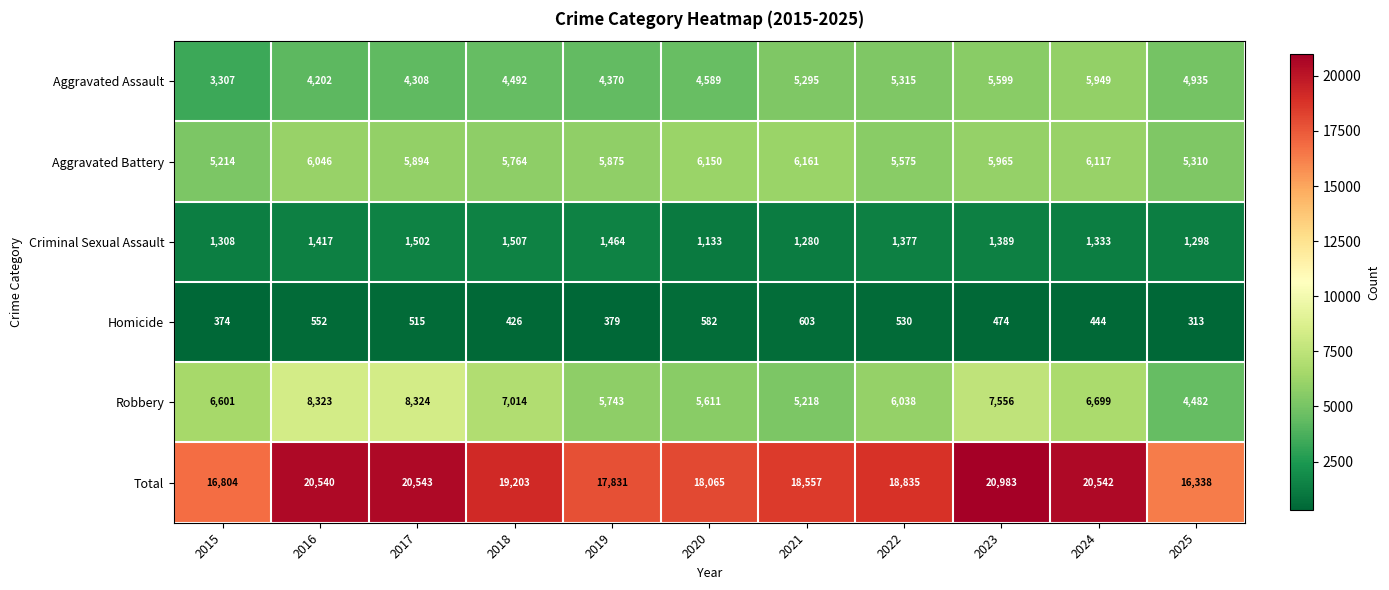

Which series has the widest spread of values?

Total